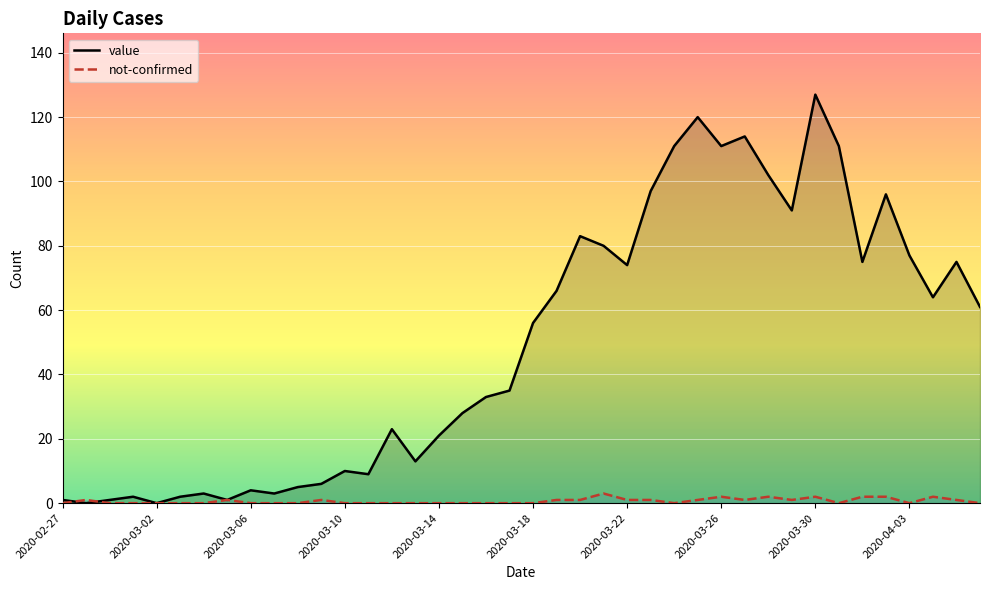

Reading left to right, extract all data points from this chart.

value: 1	0	1	2	0	2	3	1	4	3	5	6	10	9	23	13	21	28	33	35	56	66	83	80	74	97	111	120	111	114	102	91	127	111	75	96	77	64	75	61
not-confirmed: 0	1	0	0	0	0	0	1	0	0	0	1	0	0	0	0	0	0	0	0	0	1	1	3	1	1	0	1	2	1	2	1	2	0	2	2	0	2	1	0